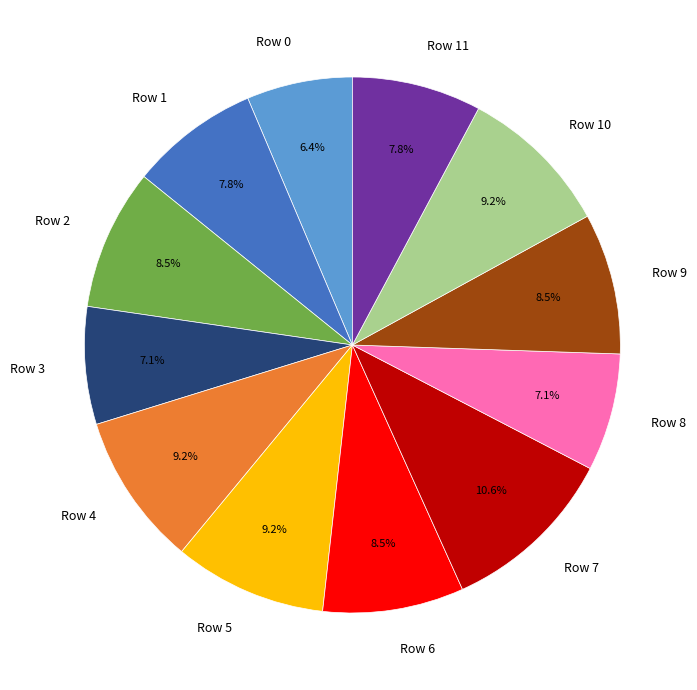

Which slice is the smallest?

Row 0